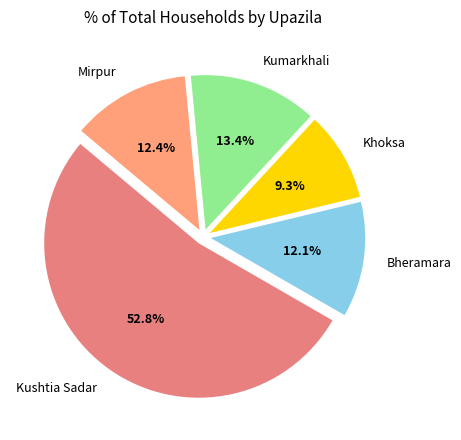

Which category accounts for the majority?

Kushtia Sadar